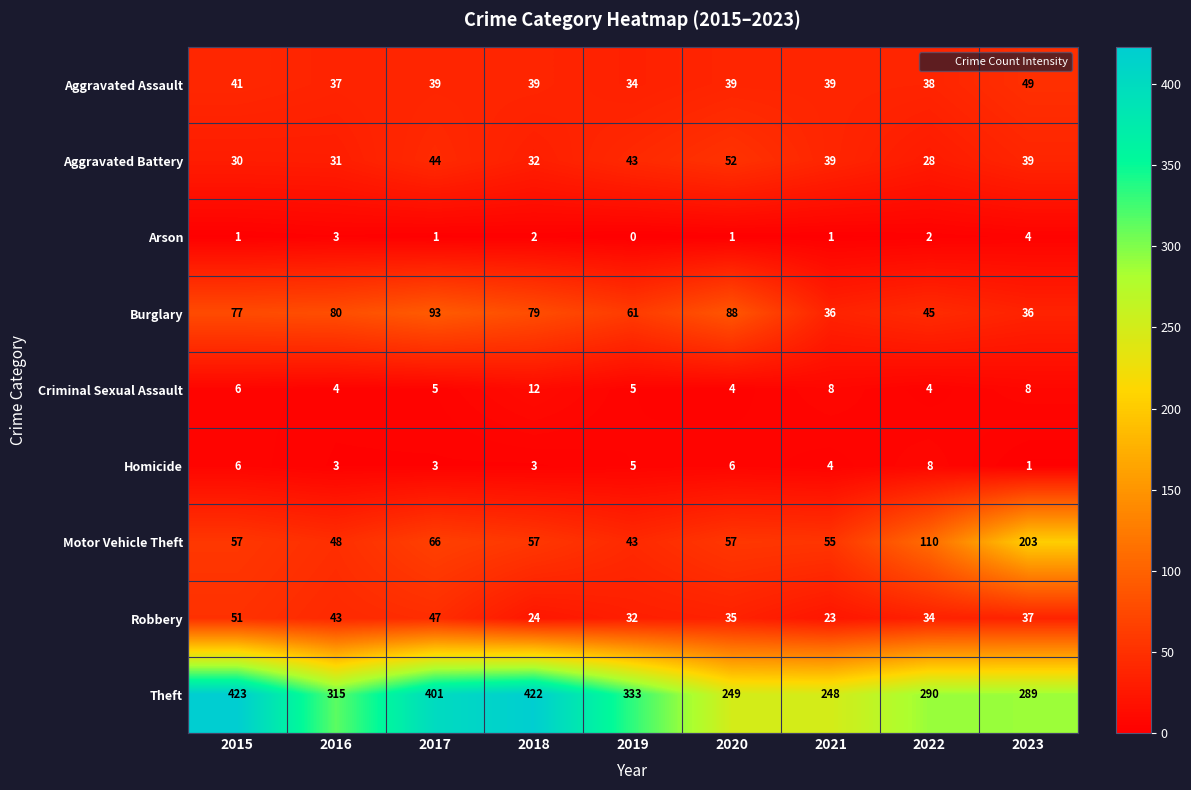

At which category does the chart reach its peak across all series?

2015